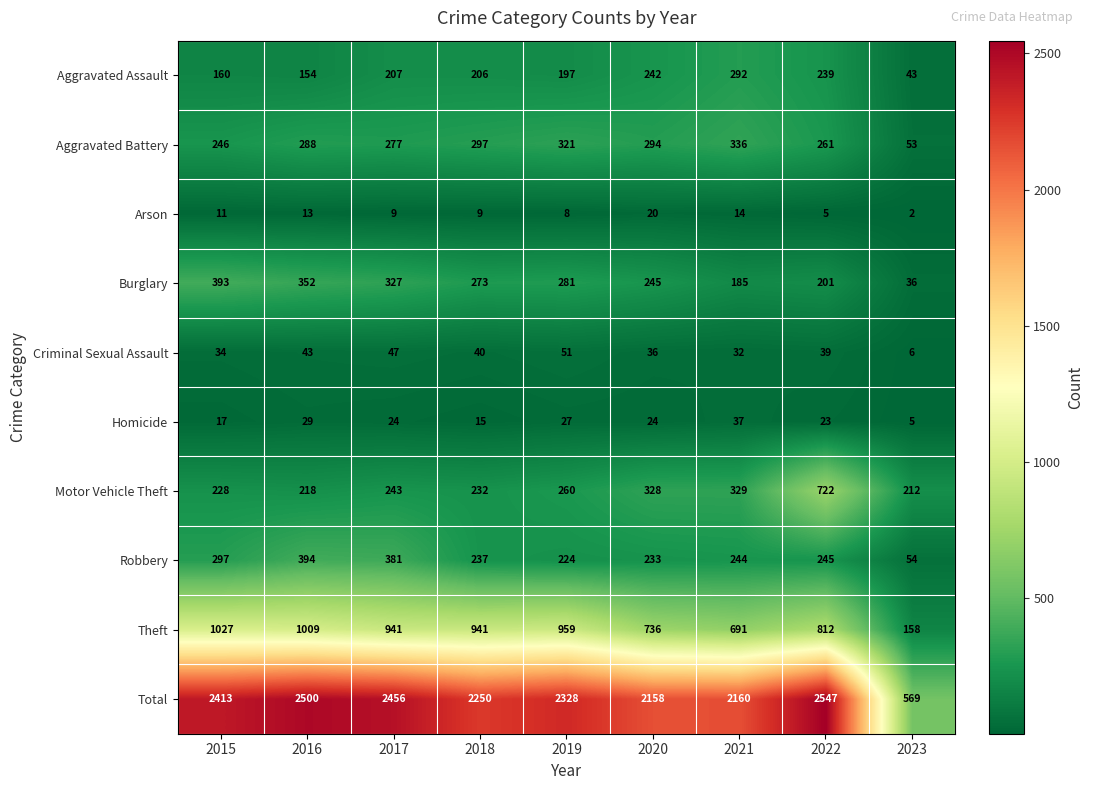

At which label is Motor Vehicle Theft closest to 467?

2021